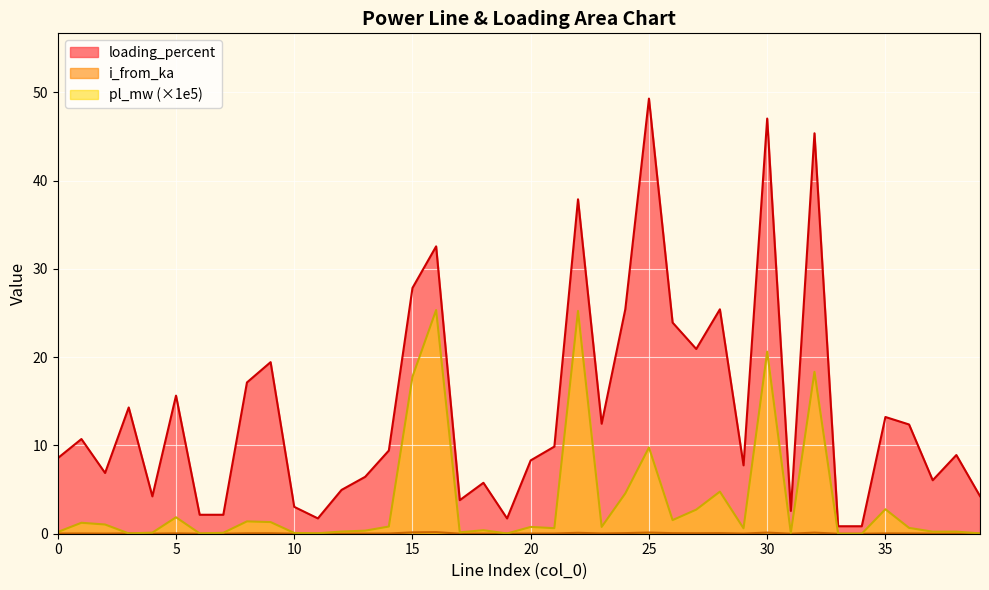

Which label corresponds to the smallest value in the chart?

33